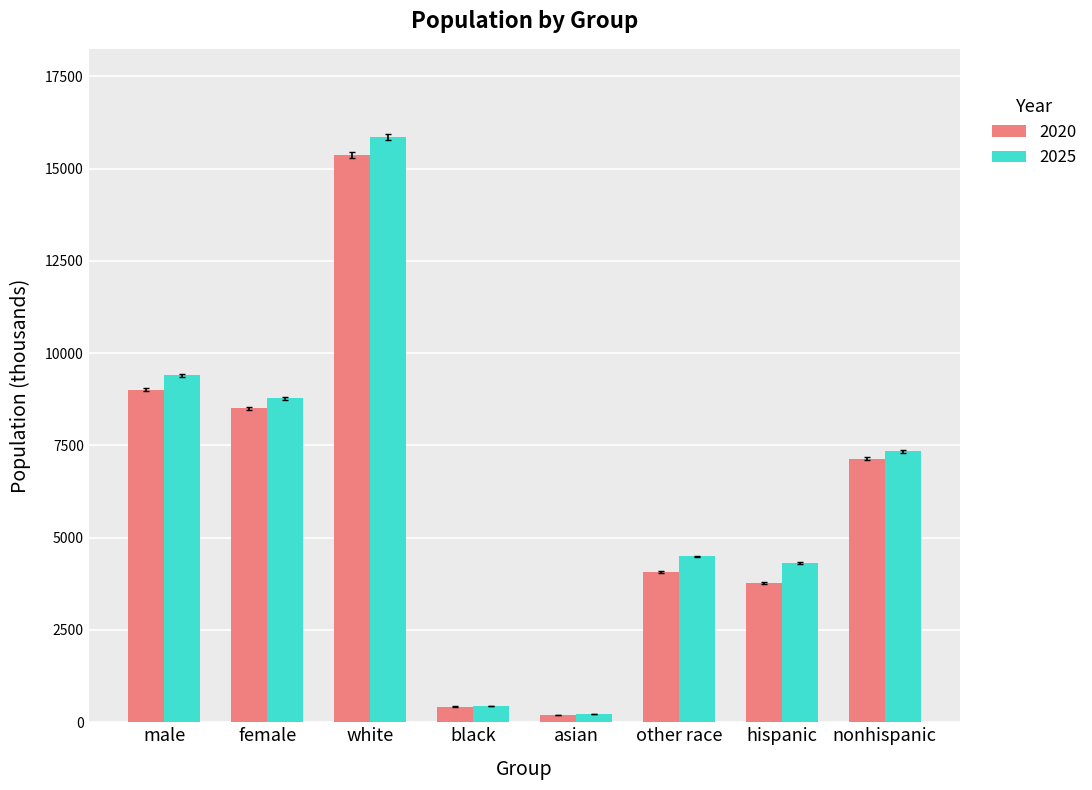

Reading left to right, what are all the values shown in this chart?

2020: male=9014.5	female=8510.0	white=15373.7	black=426.4	asian=200.3	other race=4075.8	hispanic=3773.5	nonhispanic=7146.4
2025: male=9400.7	female=8778.0	white=15869.1	black=441.1	asian=225.7	other race=4492.7	hispanic=4321.5	nonhispanic=7346.0